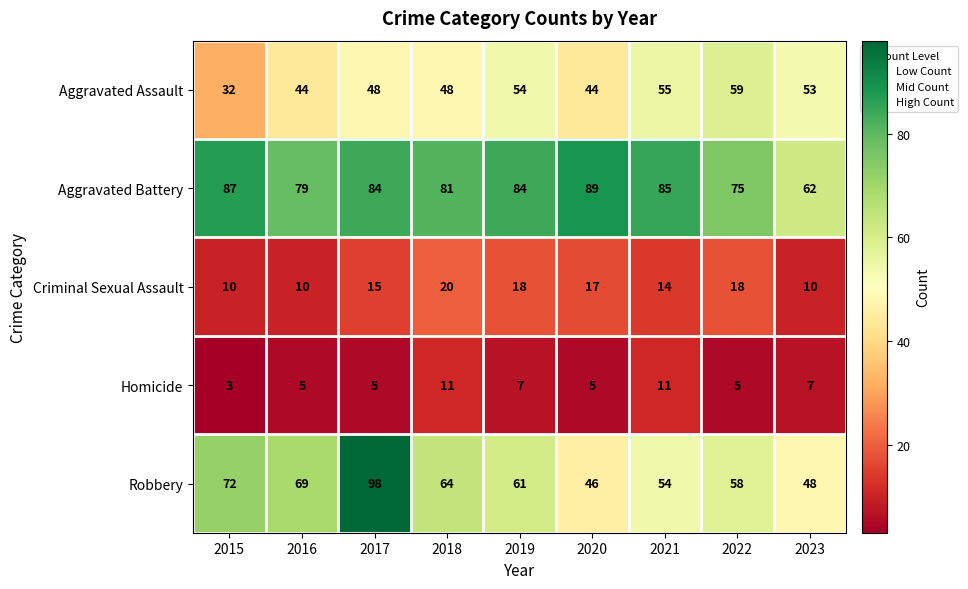

Which series changed the most between 2017 and 2018?

Robbery